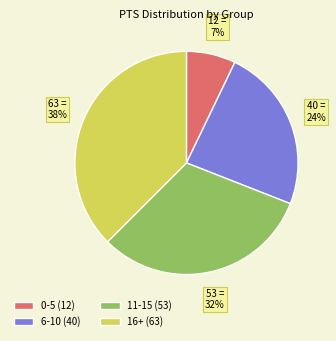

Combined, do 16+ (63) and 6-10 (40) account for over 50%?

Yes